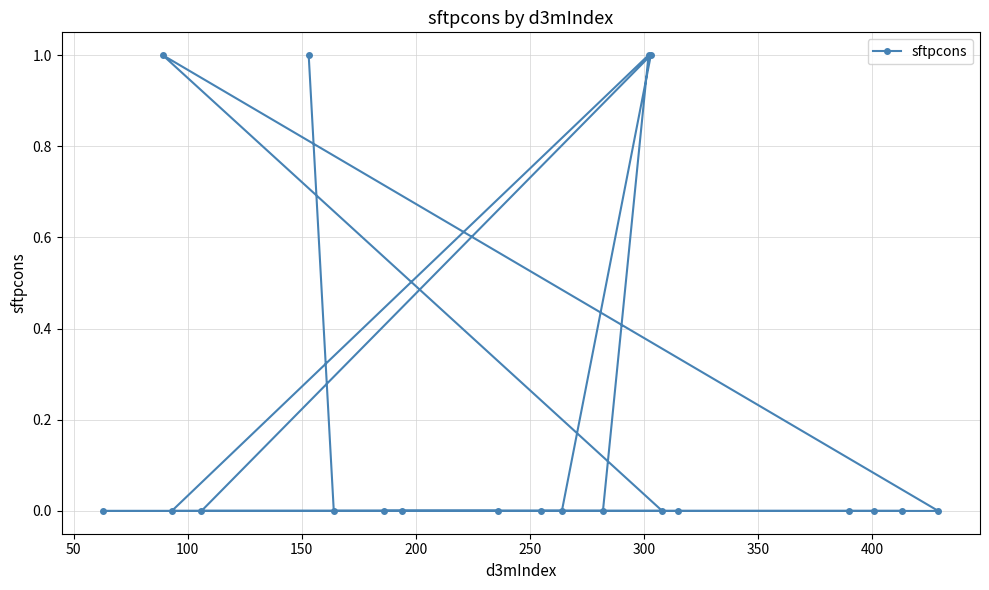

Reading right to left, extract all data points from this chart.

0	0	0	0	0	0	1	1	0	0	0	0	0	0	0	1	0	0	1	0